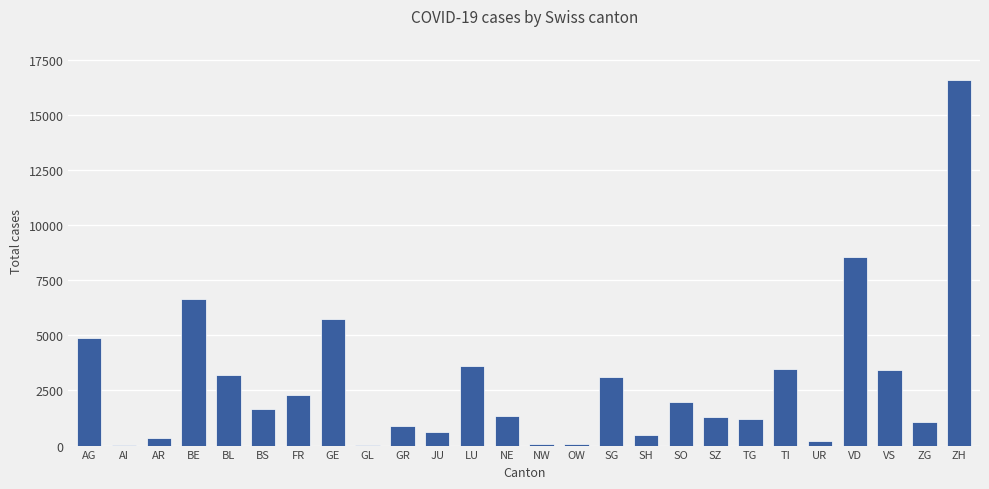

What is the sum of the values at GL and VS?

3483